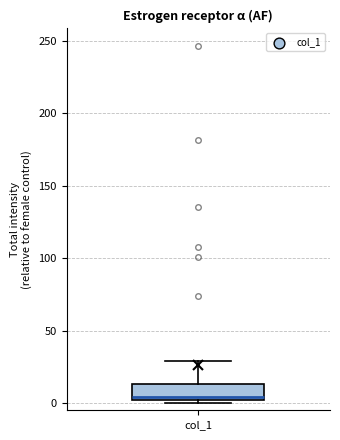

Transcribe this box plot: give where the median line is, the range the box spans, and where the two whiskers end, as read against the y-axis. The values are not printed on the chart, so give them approximately, as read against the axis.

median 5, box 0 to 15, whiskers 0 (just below the box's lower edge) to 30